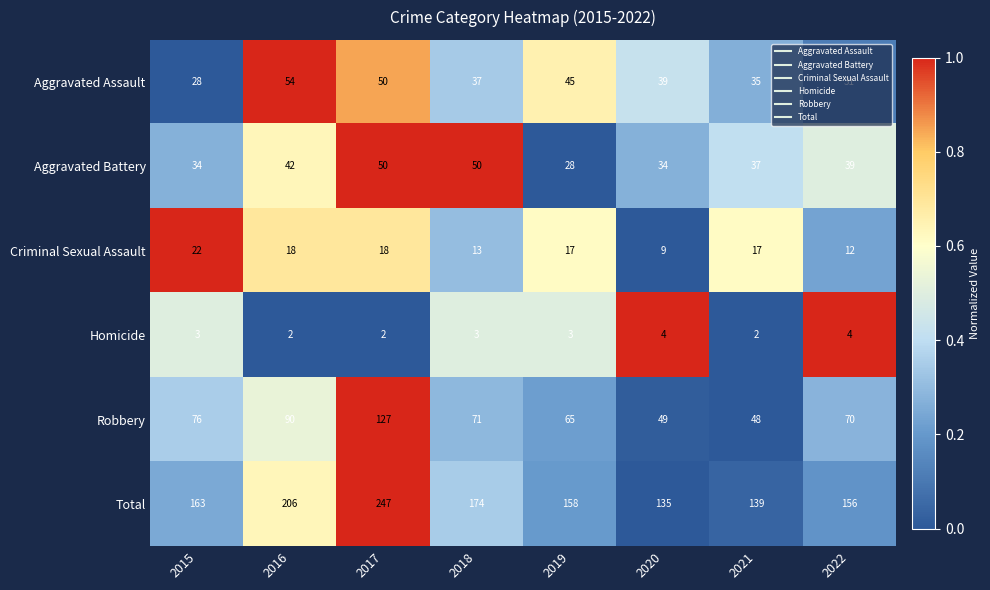

Which series has the largest total across all categories?

Total